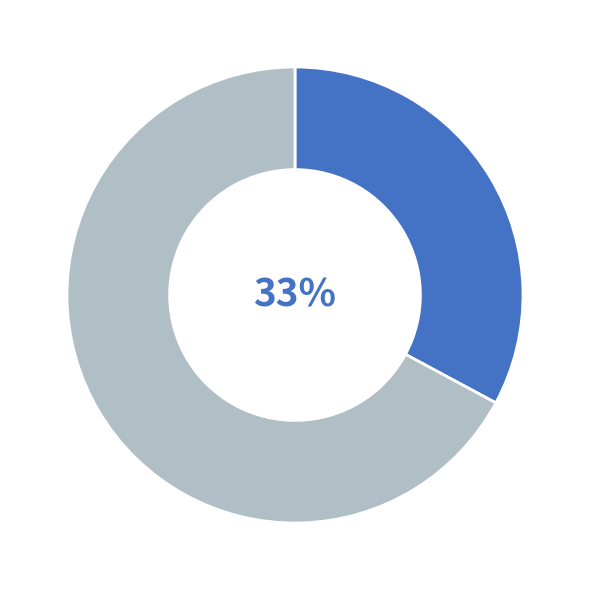

Is there a majority slice in this chart?

Yes